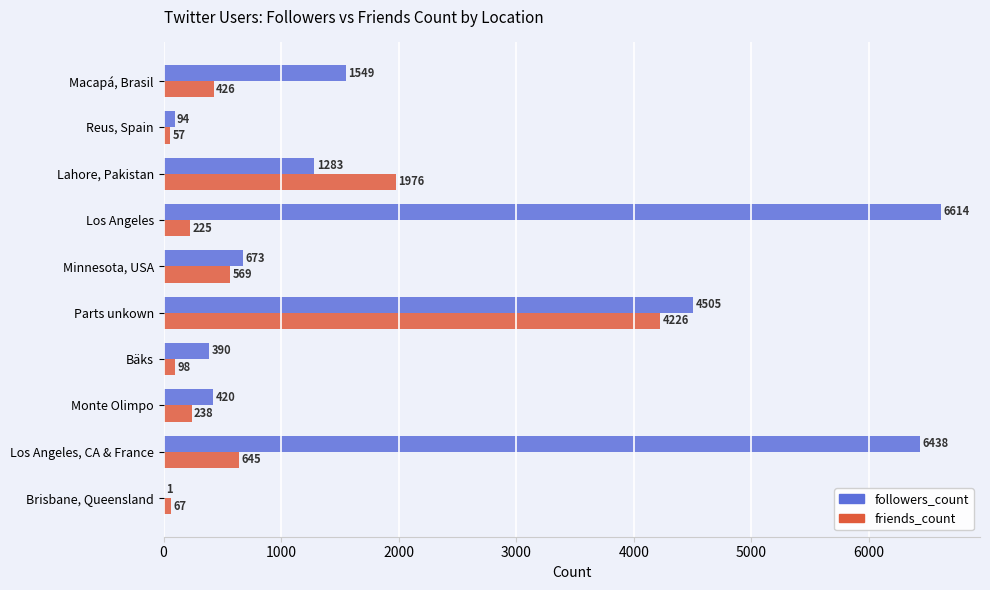

Is it true that friends_count equals 697 at Macapá, Brasil?

False